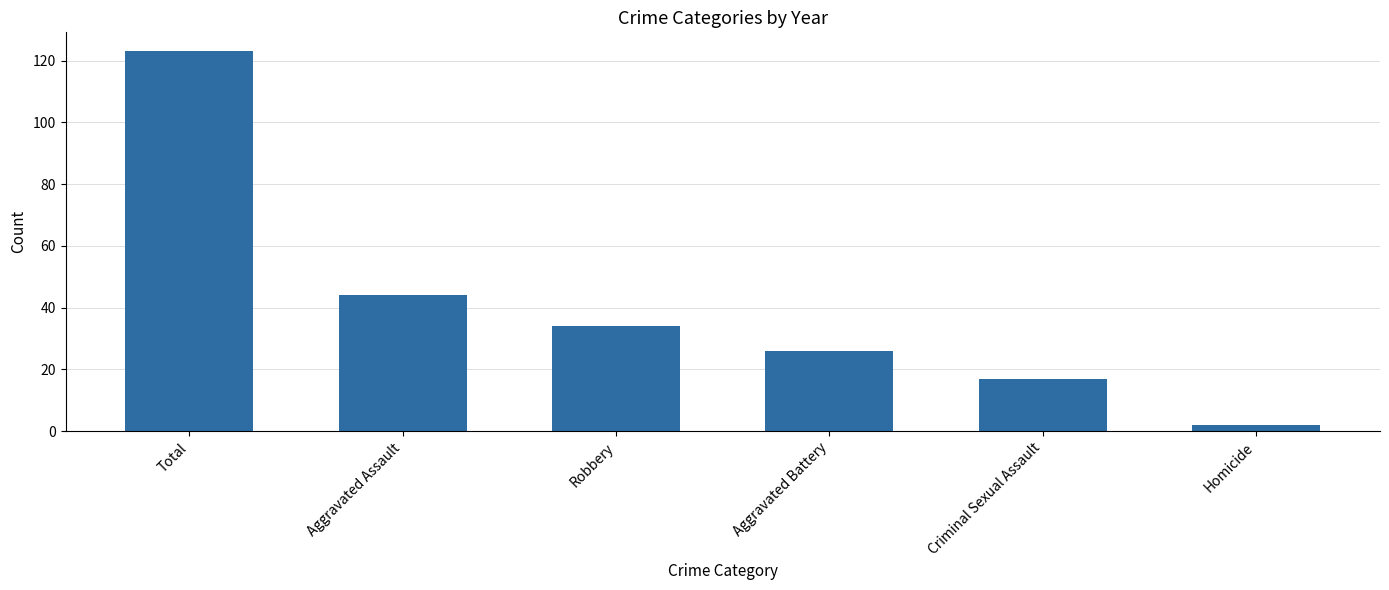

At which label is the value closest to 62?

Aggravated Assault